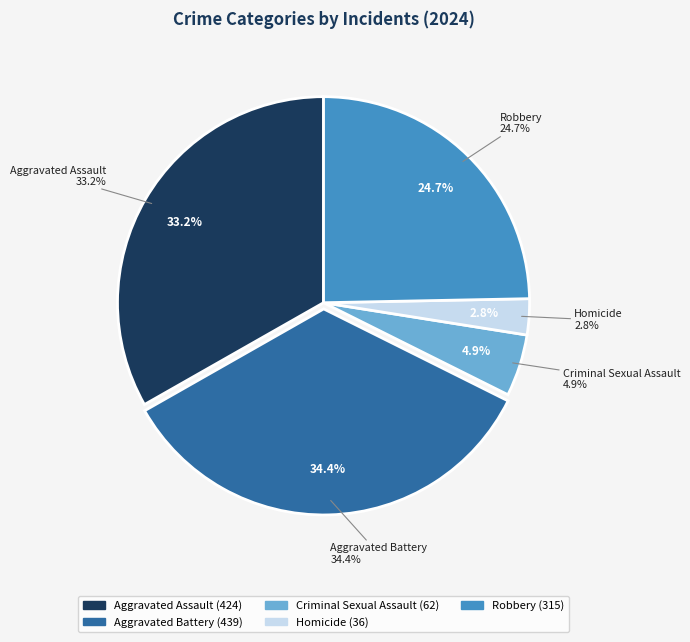

True or false: Robbery accounts for 31% of the total.

False